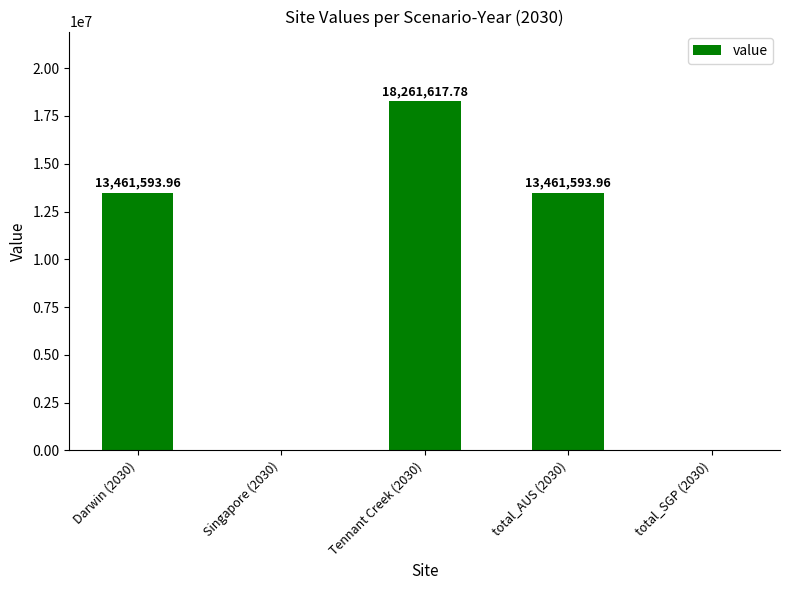

What is the sum of all values?

45184805.7